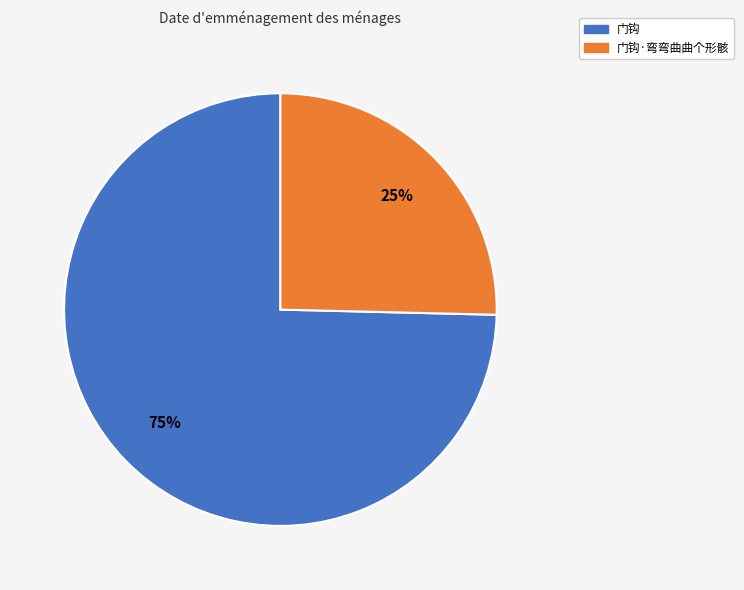

Which category has the biggest portion of the pie?

门钩